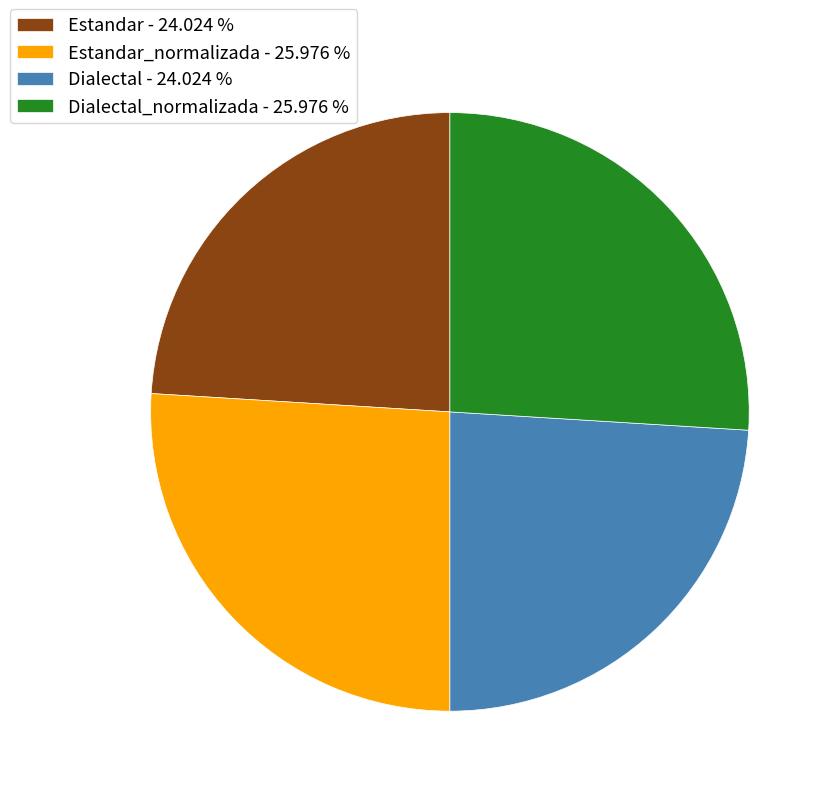

Is there any slice that represents more than half of the pie?

No